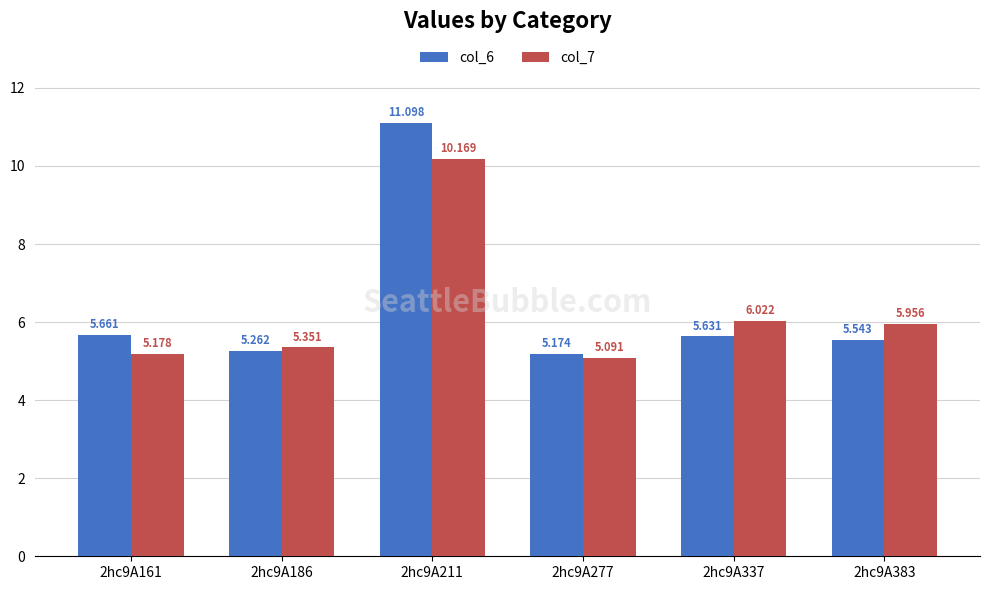

The col_7 series shows 10.2 at 2hc9A211. True or false?

True